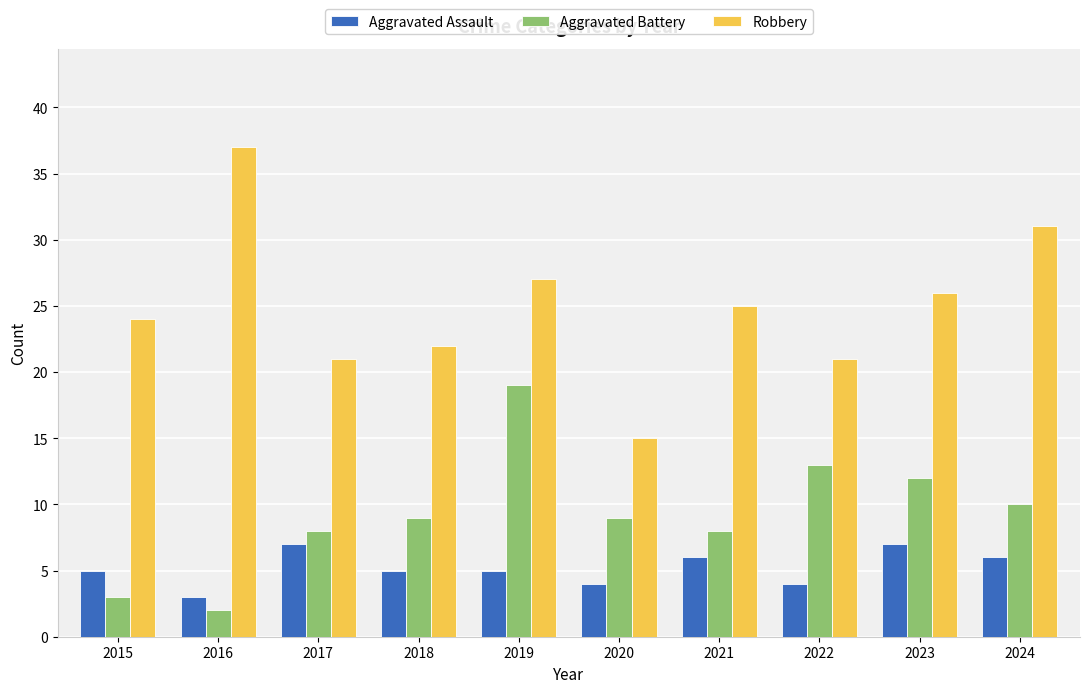

Which series has the largest total across all categories?

Robbery